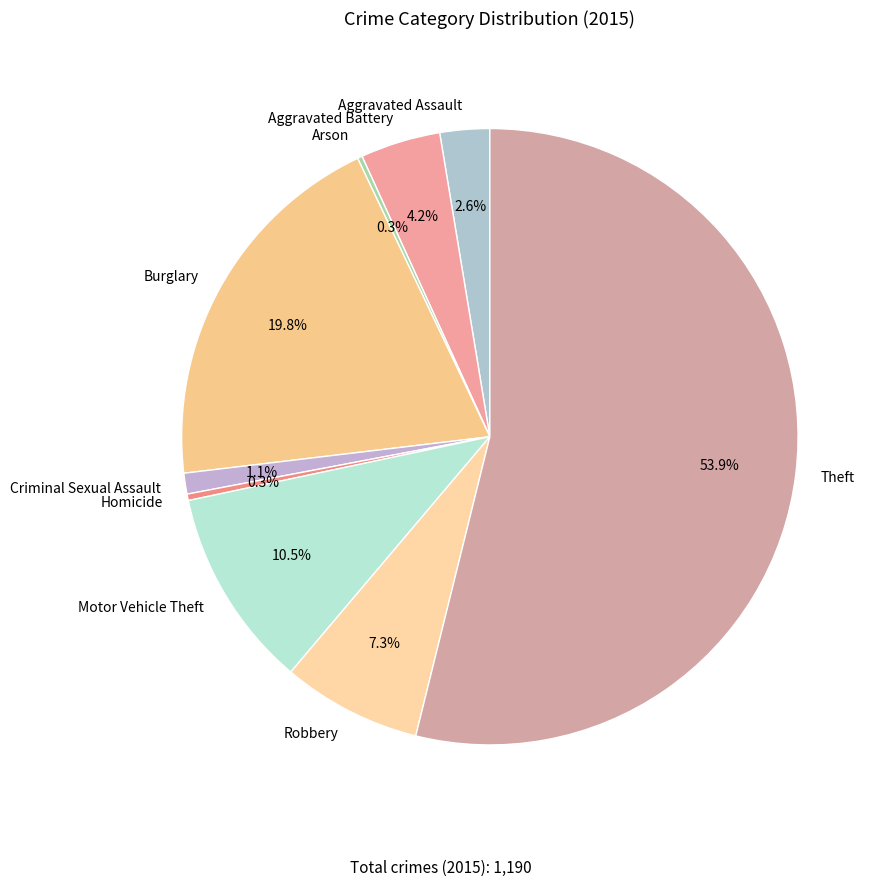

What is the total percentage of Robbery and Aggravated Assault?

9.9%